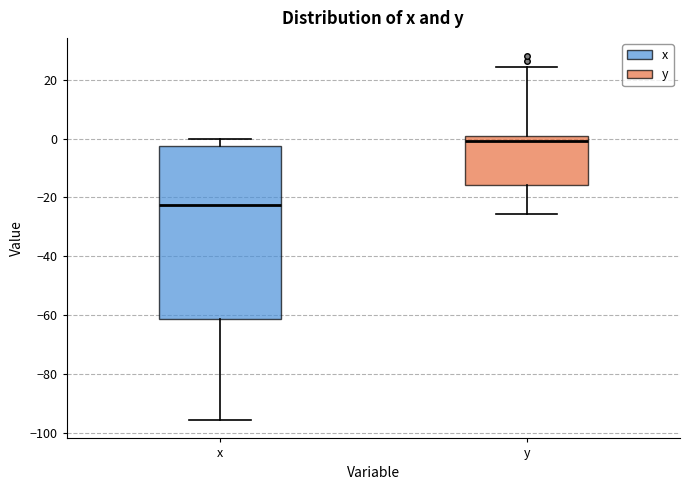

Which box's median line is the lowest?

x